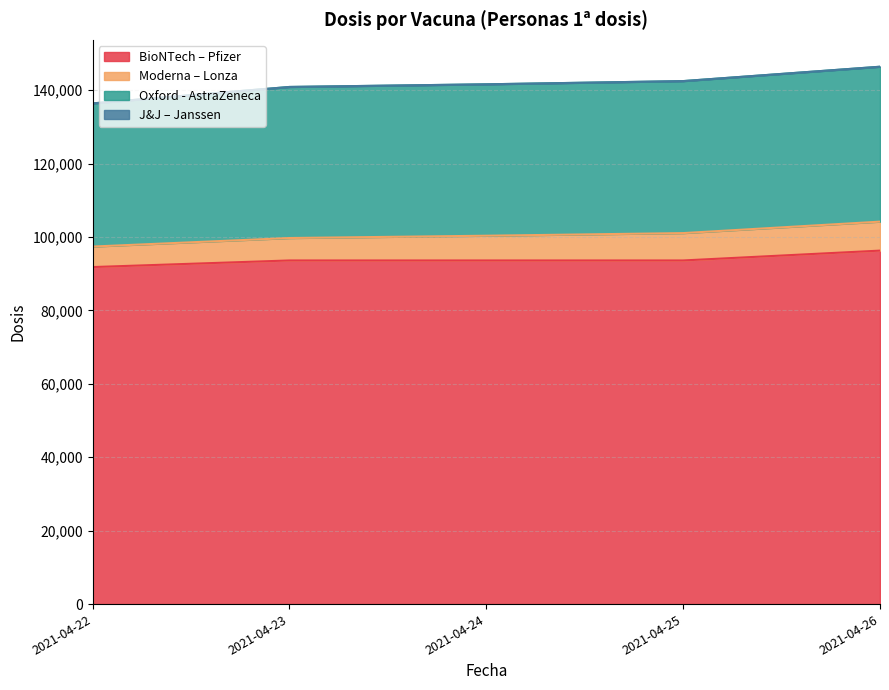

True or false: Moderna – Lonza and J&J – Janssen intersect in this chart.

False